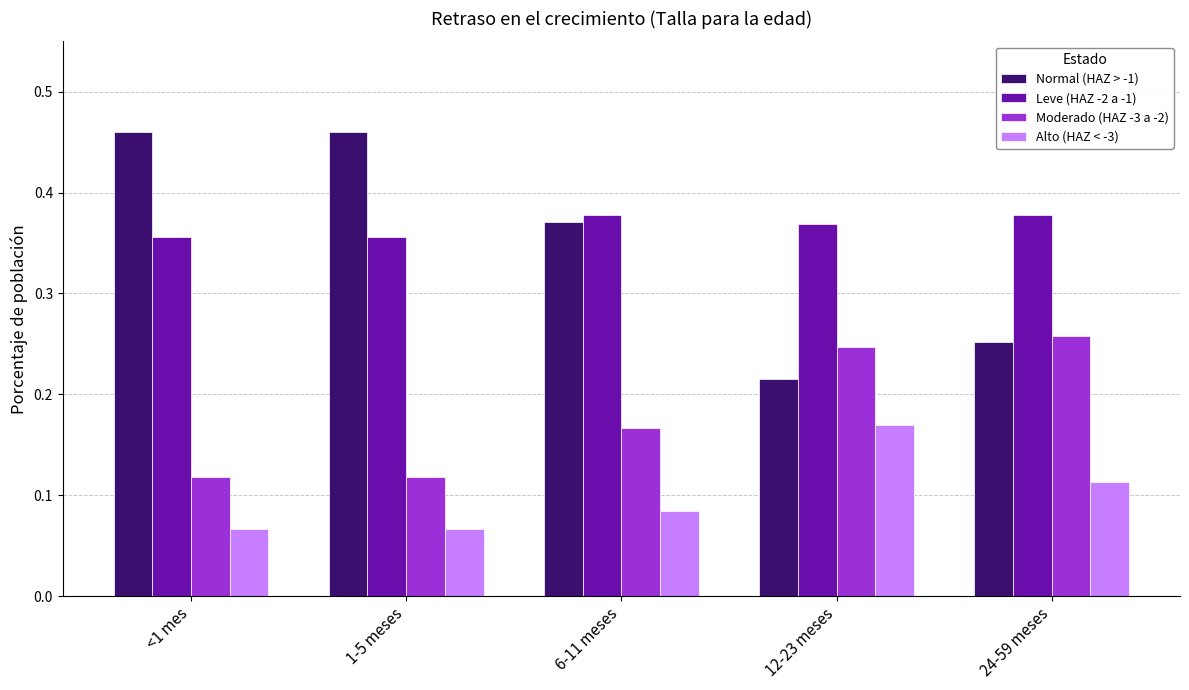

At which label is Normal (HAZ > -1) closest to 0?

12-23 meses